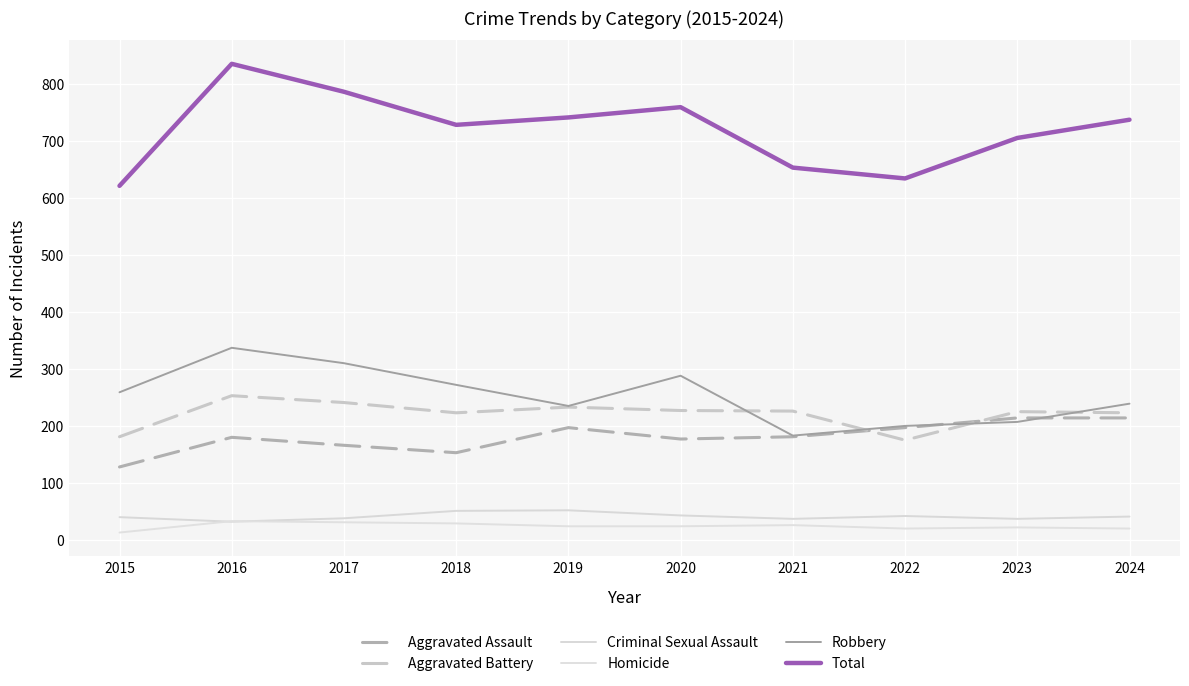

Reading left to right, extract all data points from this chart.

Aggravated Assault: 128	180	166	153	197	177	181	197	214	214
Aggravated Battery: 181	253	241	223	233	227	226	175	225	223
Criminal Sexual Assault: 40	32	38	51	52	43	37	42	37	41
Homicide: 13	33	31	29	24	24	26	20	22	20
Robbery: 259	337	310	272	235	288	183	200	207	239
Total: 621	835	786	728	741	759	653	634	705	737